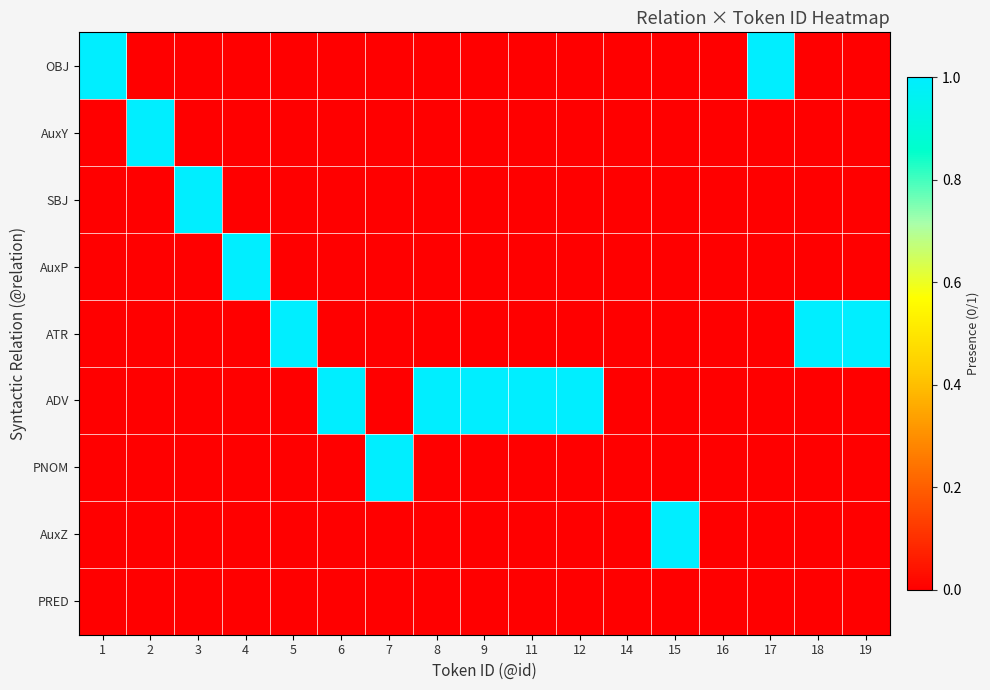

Between 2 and 17, which series saw the biggest shift?

OBJ